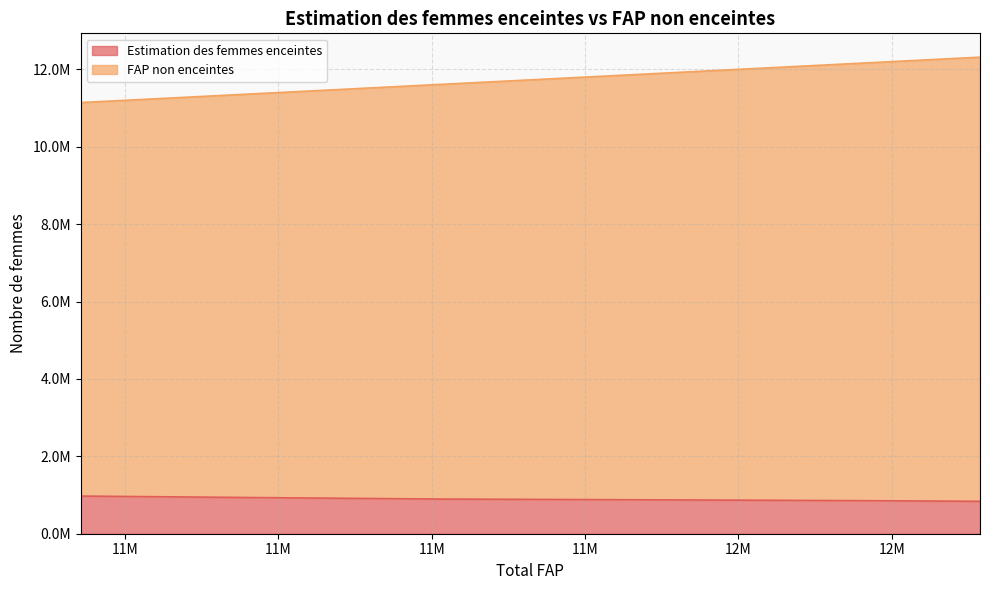

Does the chart have visible grid lines?

Yes